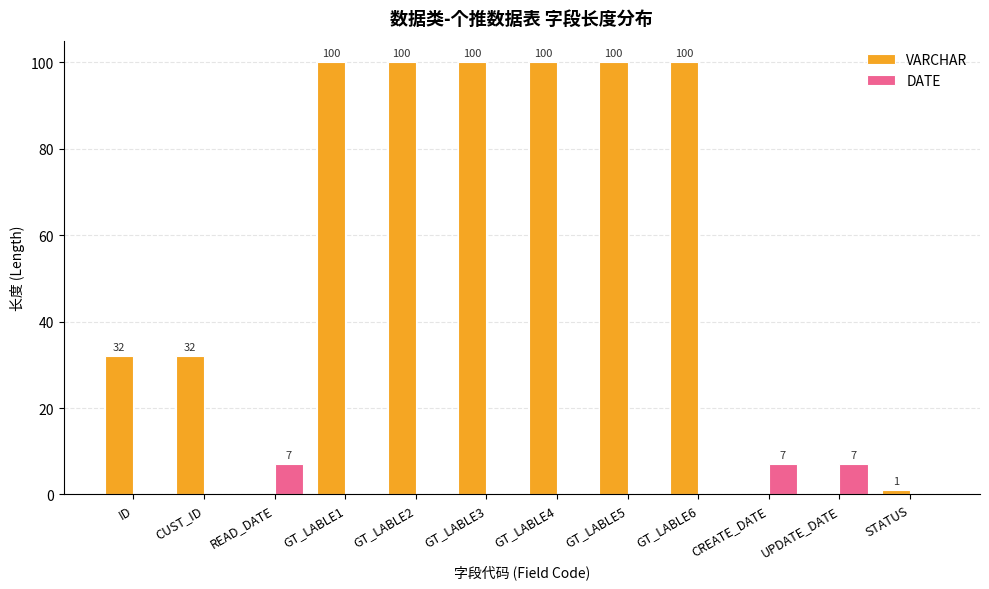

What are all the series names shown in the legend?

VARCHAR, DATE